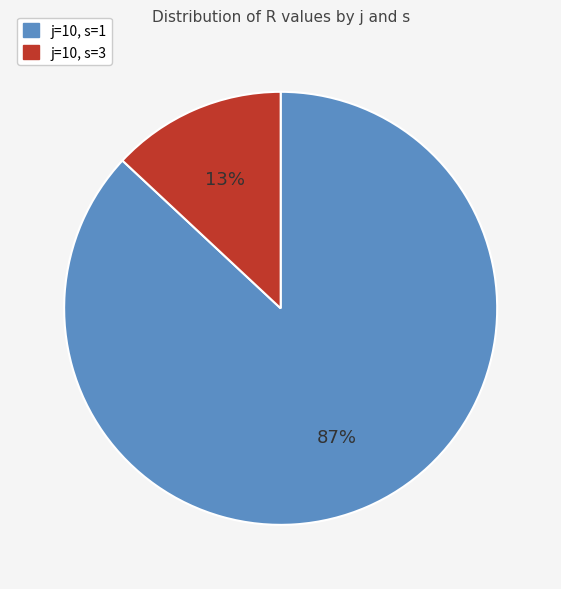

Does any single category account for the majority?

Yes